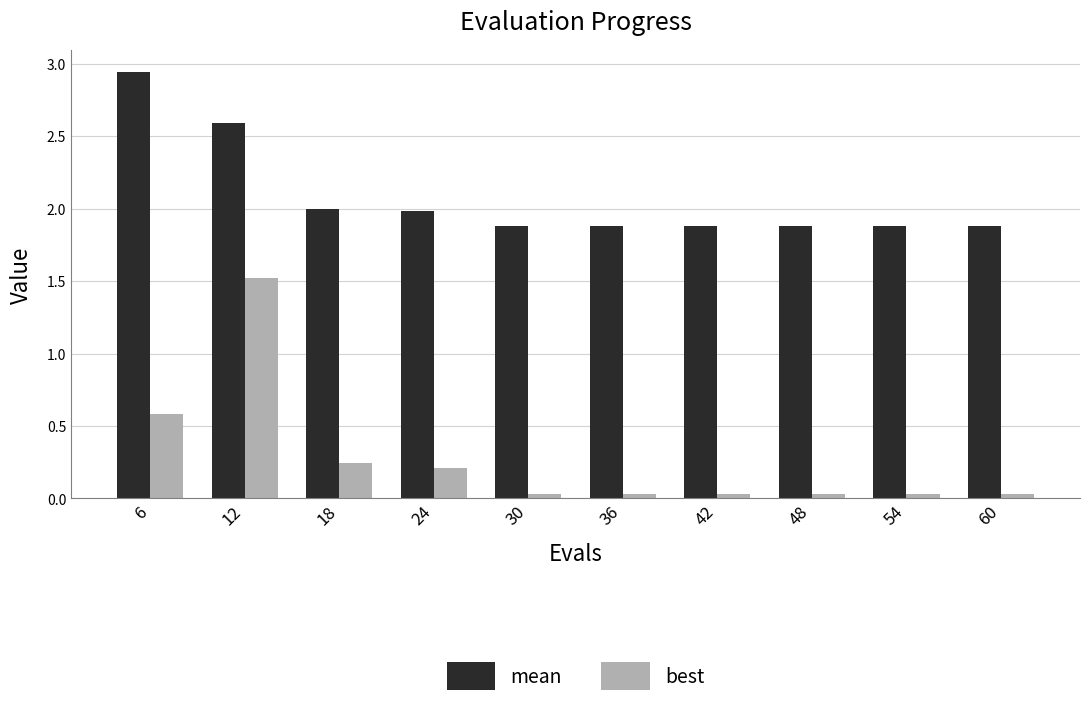

Rank the series at 42 from lowest to highest value.

best, mean